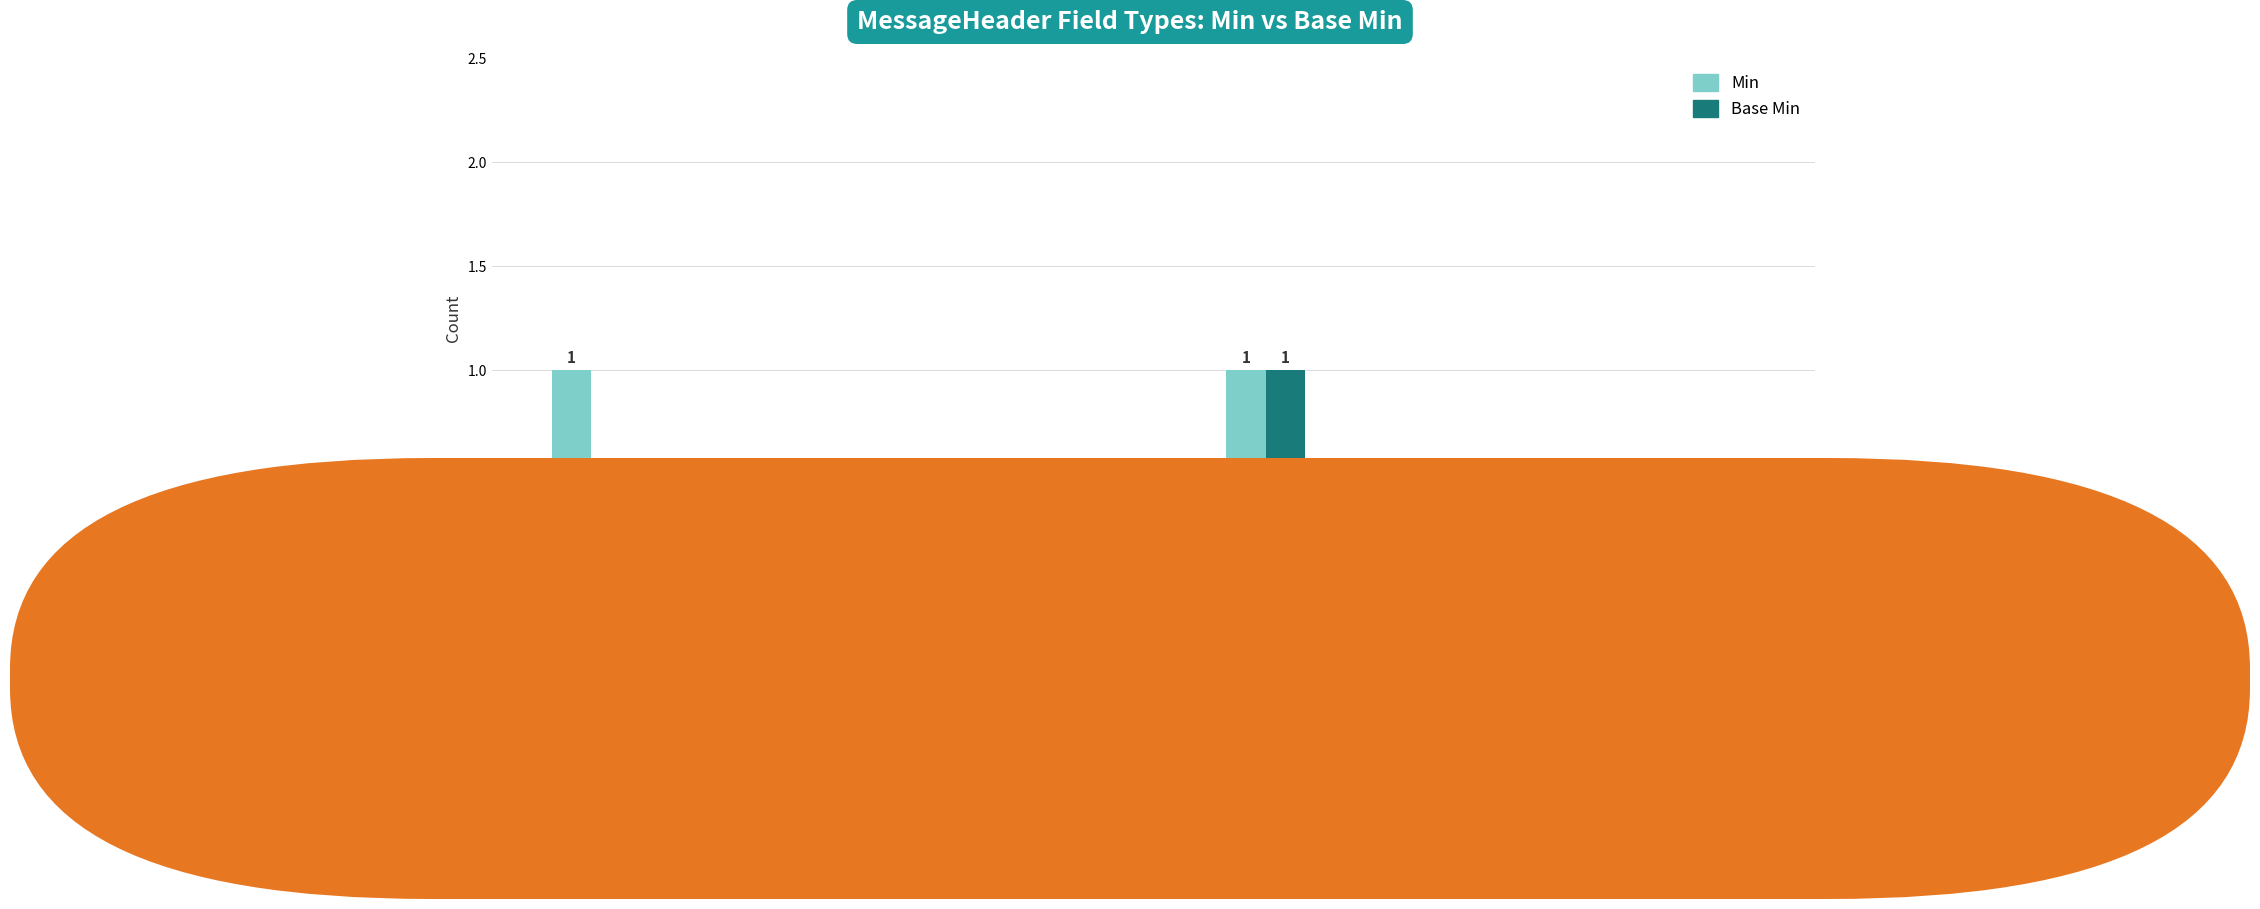

How many Min values are between 0 and 1?

11